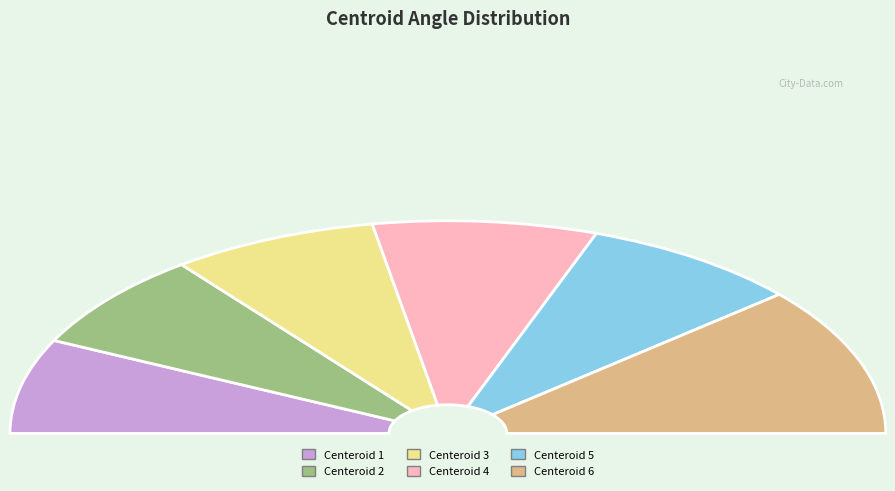

How many slices are in this pie chart?

6